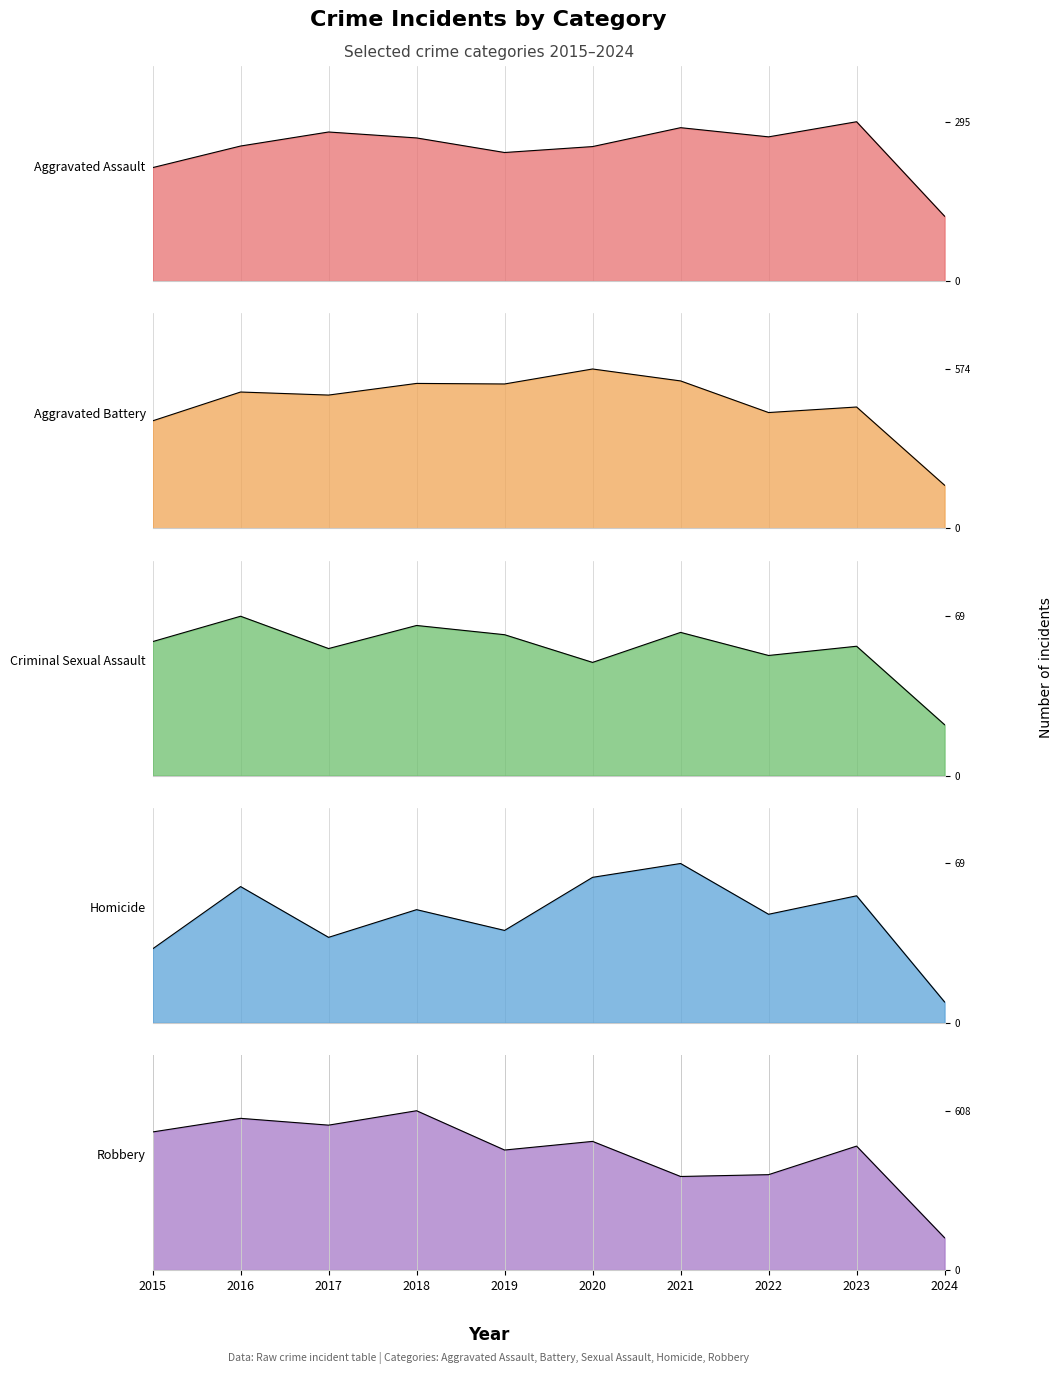

What is the sum of the Aggravated Battery values at 2018 and 2022?

939